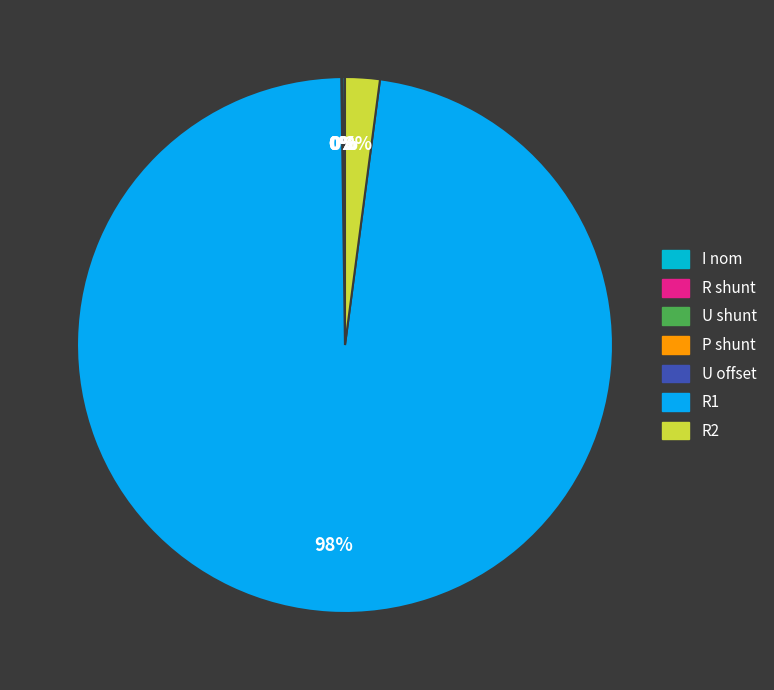

What is the largest slice in the pie chart?

R1